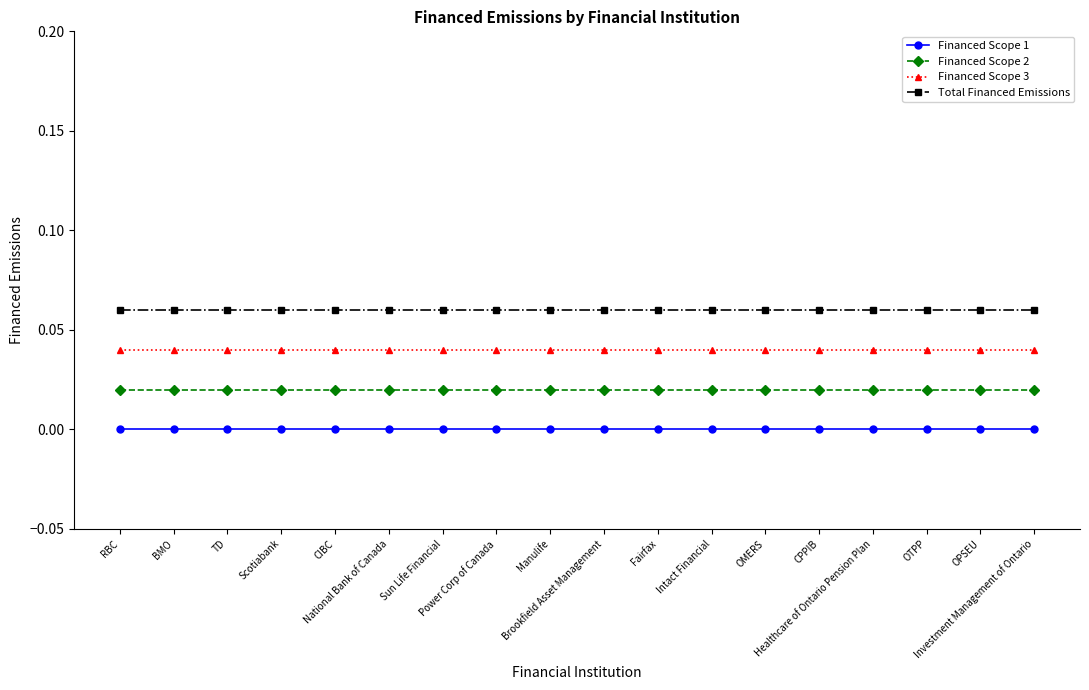

What is the label of the 16th point from the left?

OTPP